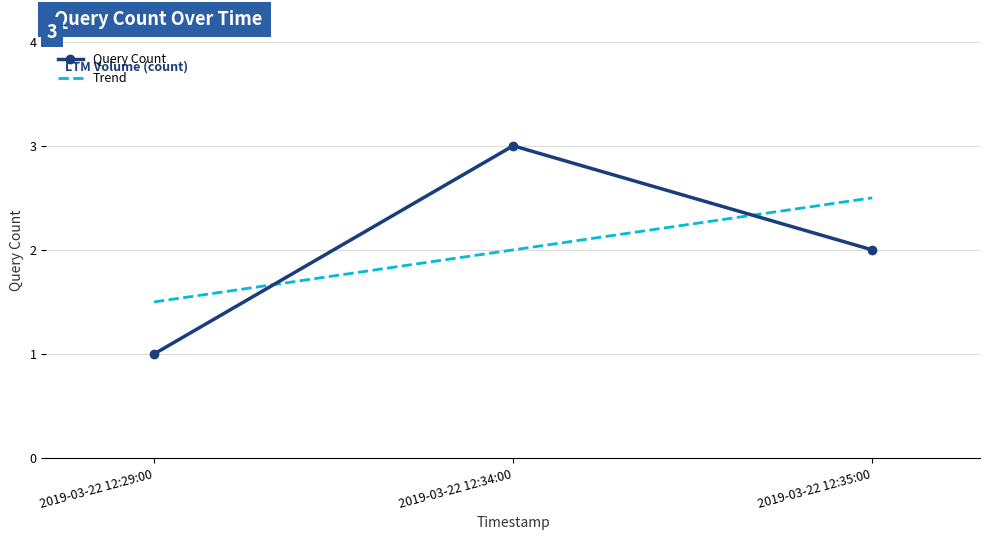

What is the sum of all values?

6